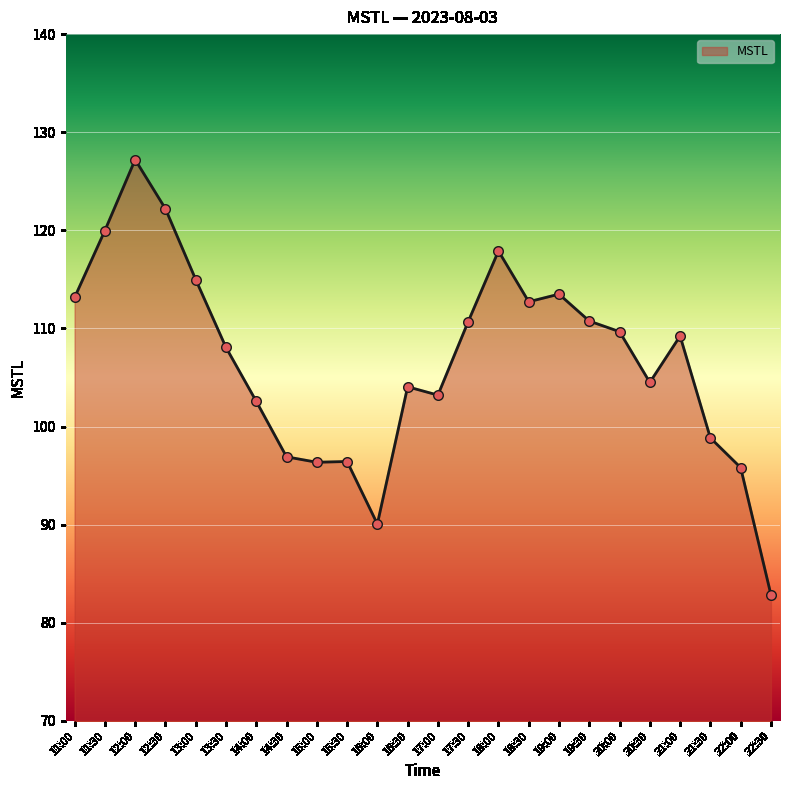

Between 11:30 and 22:00, which is larger?

11:30